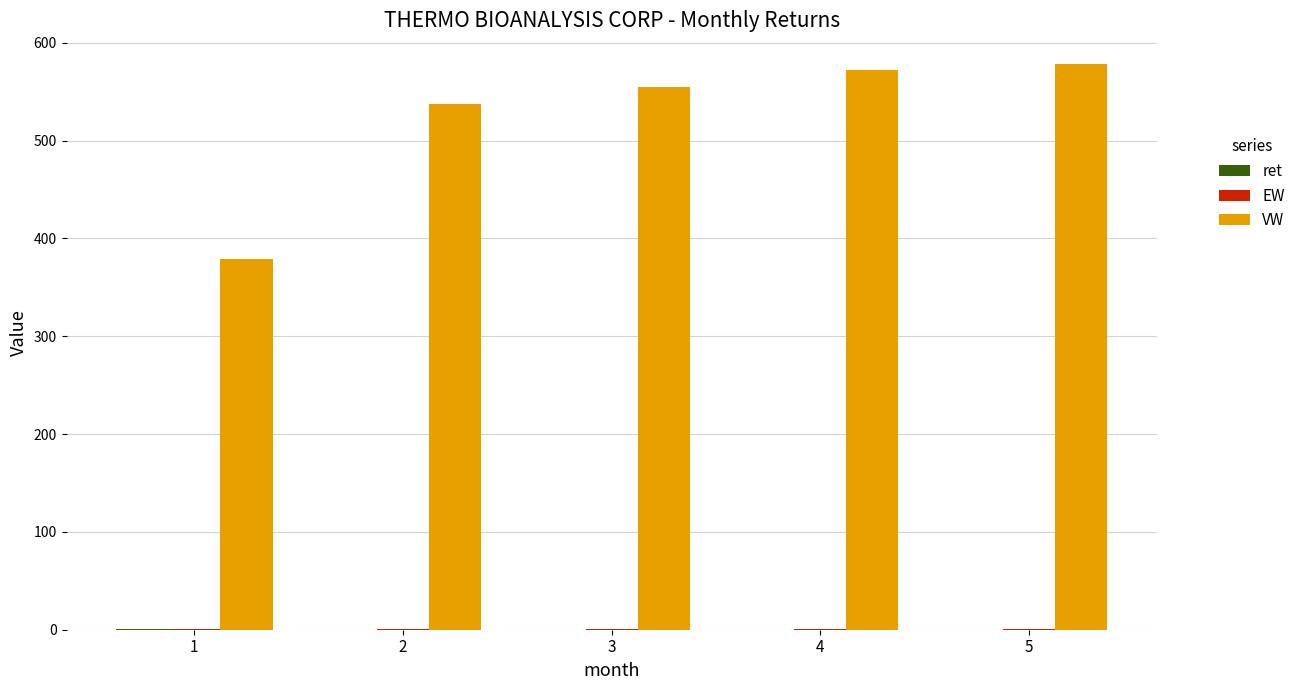

Which series has the largest total across all categories?

VW